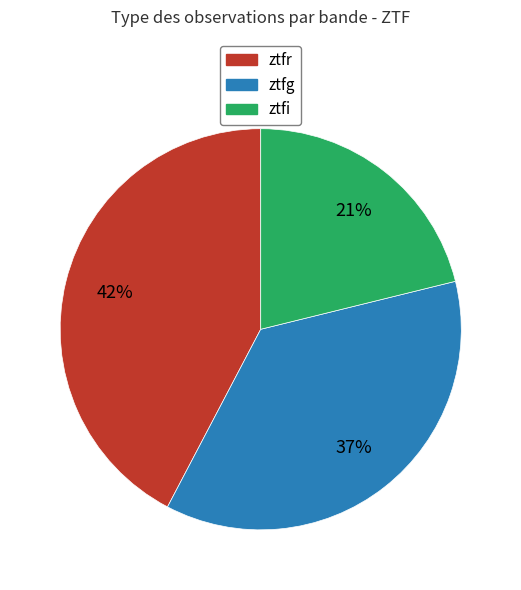

To the nearest percent, what percentage of the pie is ztfg?

37%